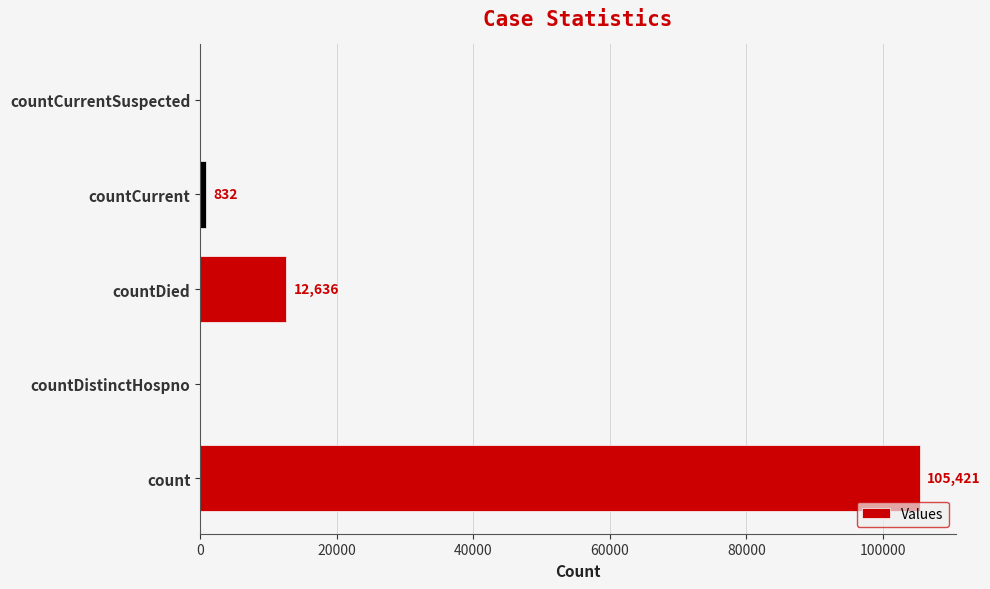

What is the change in value from countDistinctHospno to countCurrent?

+832